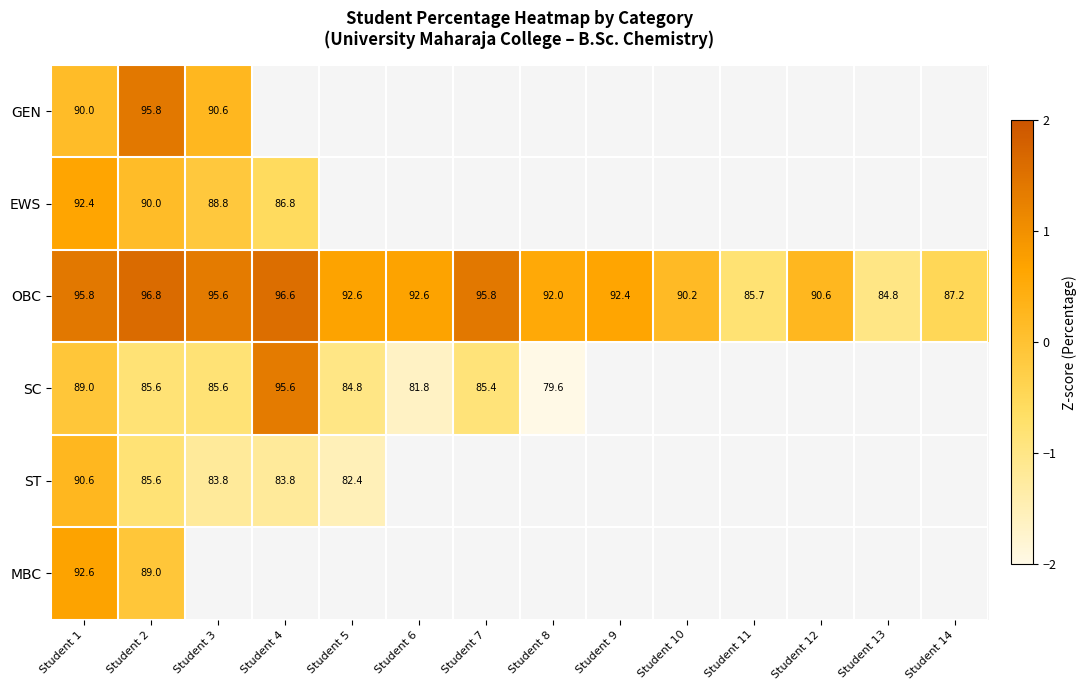

Is the value of OBC at Student 13 greater than the value of SC at Student 4?

No